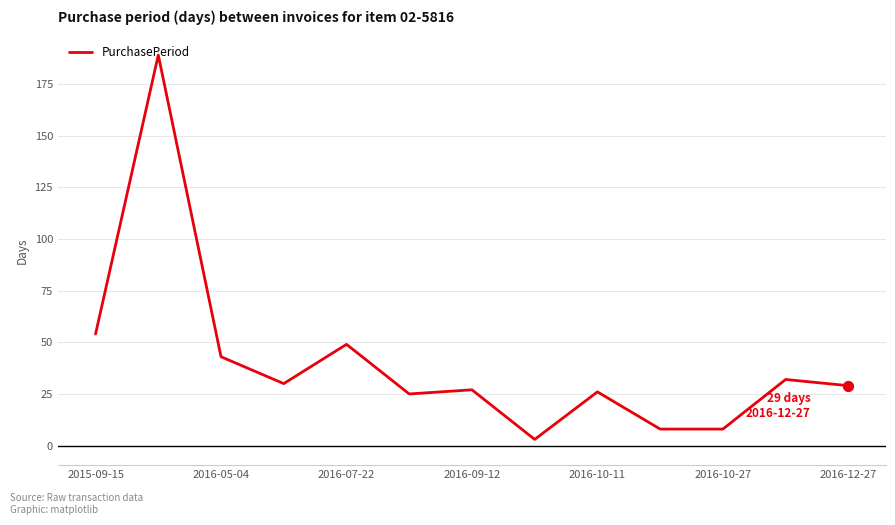

What is the difference between the maximum and minimum values?

186